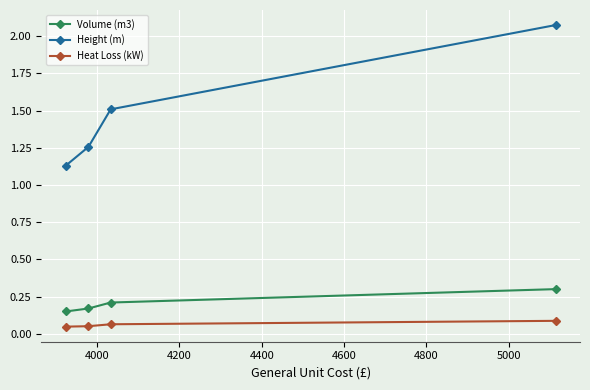

How many Volume (m3) values are between 0 and 1?

4